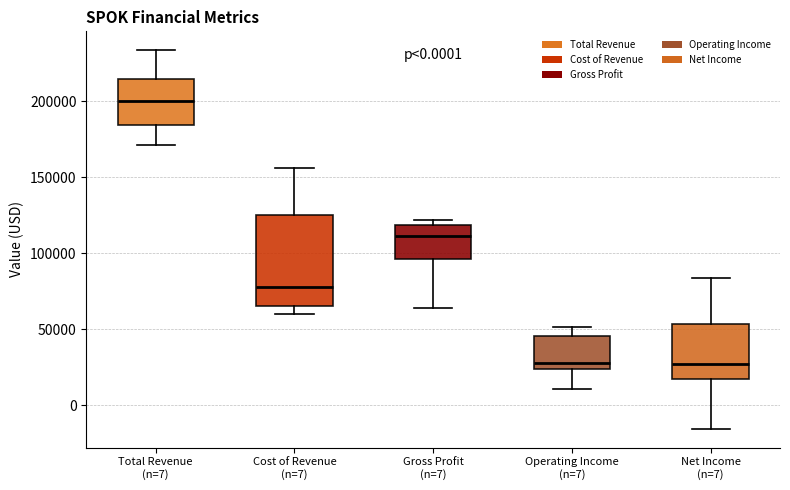

Which box is the tallest, from its lower edge to its upper edge?

Cost of Revenue (n=7)